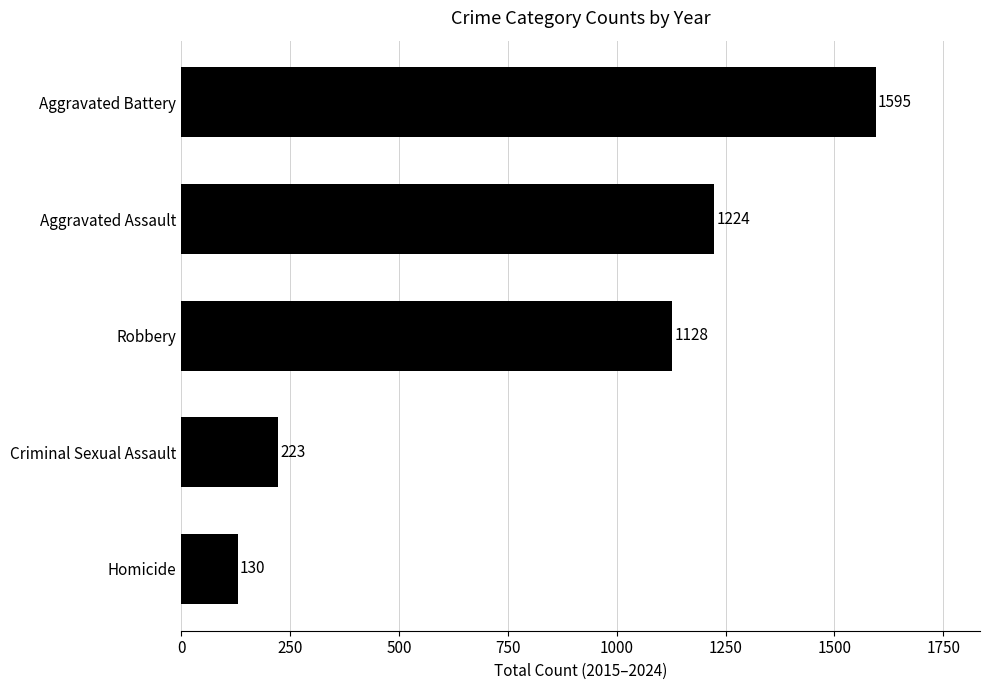

Are the bars horizontal?

Yes